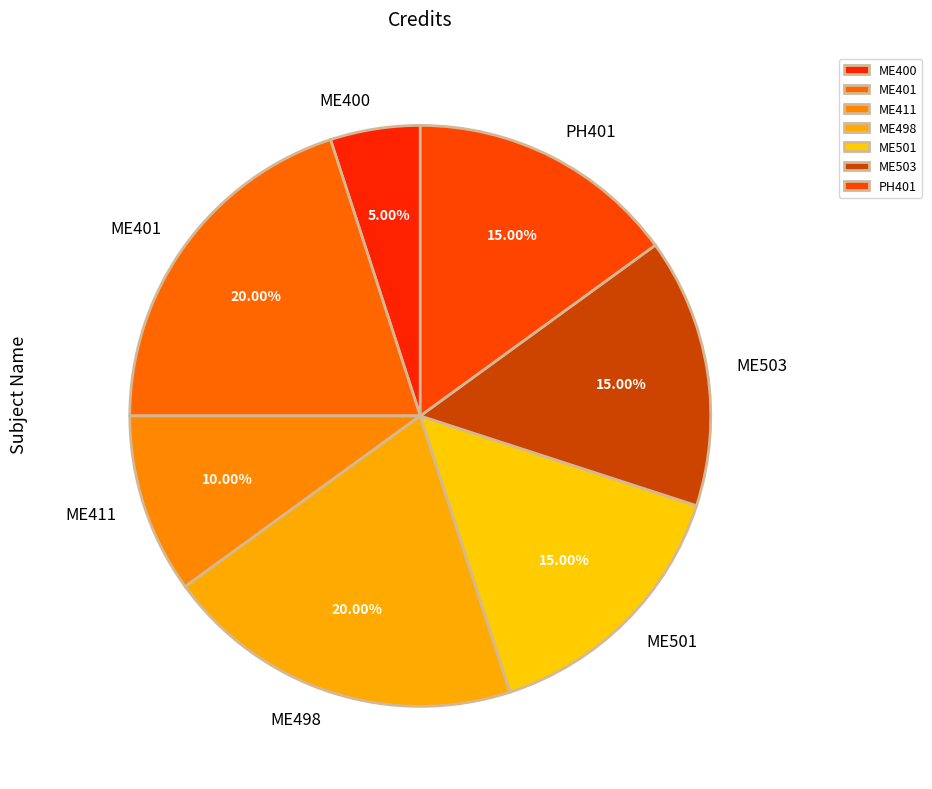

Is there a majority slice in this chart?

No